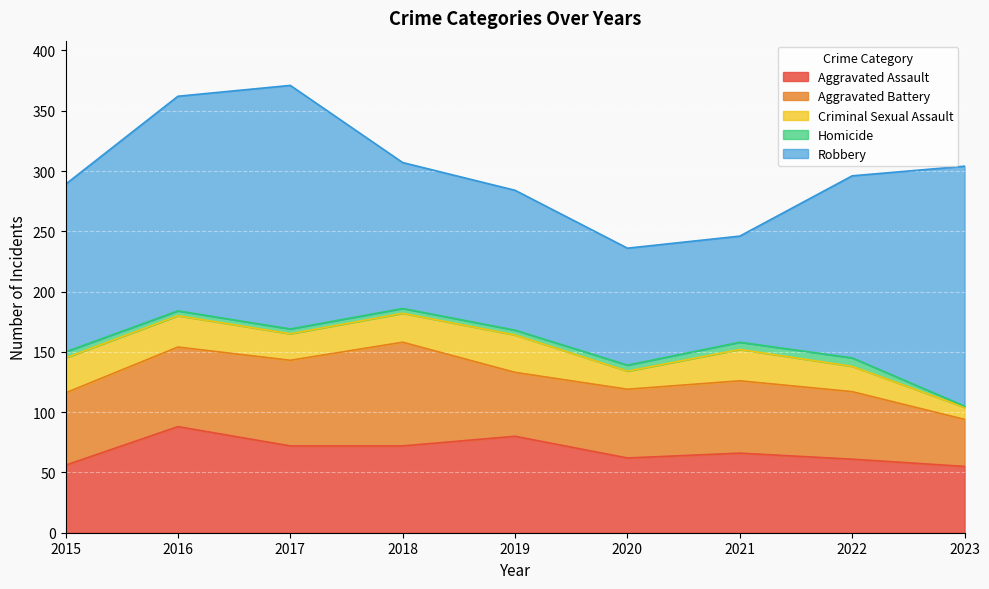

Which label corresponds to the smallest value in the chart?

2023